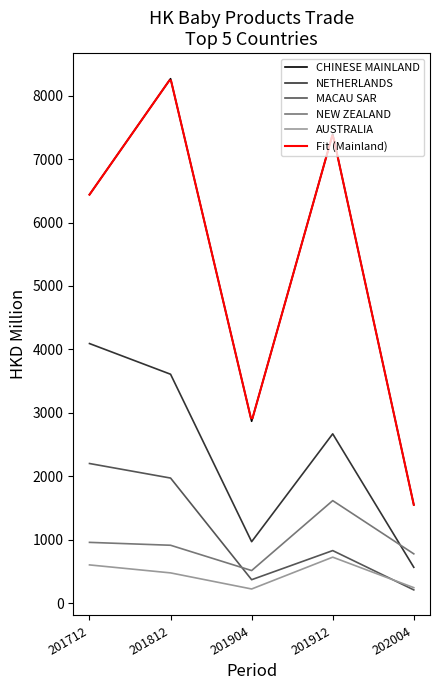

At which label does NEW ZEALAND reach its minimum?

201904